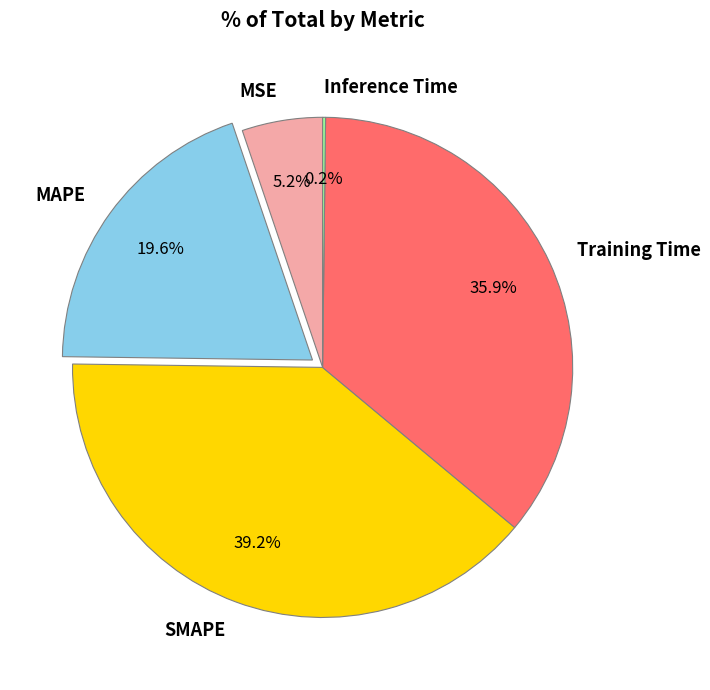

Is there a majority slice in this chart?

No